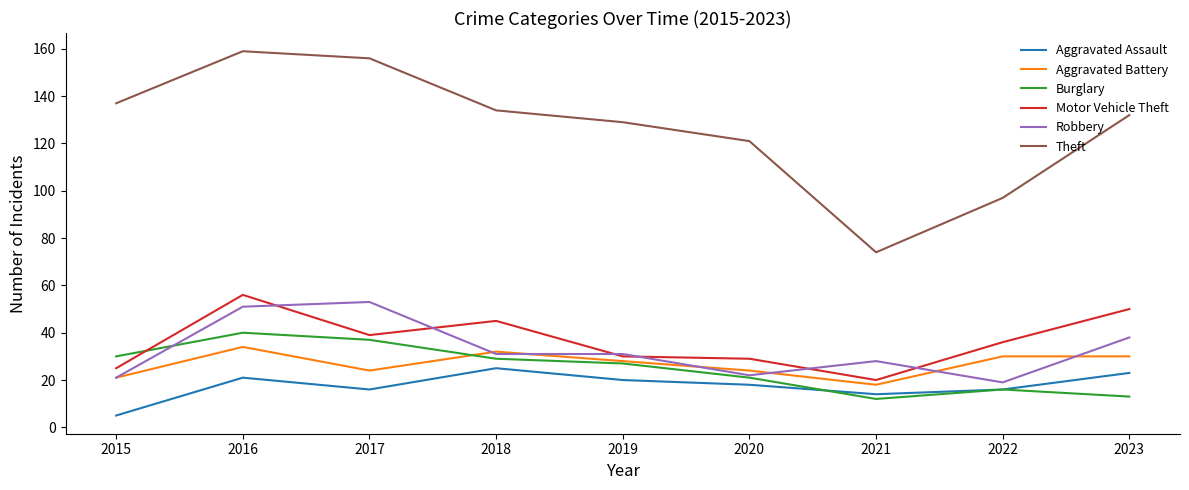

Reading right to left, transcribe all the data shown in this chart.

Aggravated Assault: 23	16	14	18	20	25	16	21	5
Aggravated Battery: 30	30	18	24	28	32	24	34	21
Burglary: 13	16	12	21	27	29	37	40	30
Motor Vehicle Theft: 50	36	20	29	30	45	39	56	25
Robbery: 38	19	28	22	31	31	53	51	21
Theft: 132	97	74	121	129	134	156	159	137